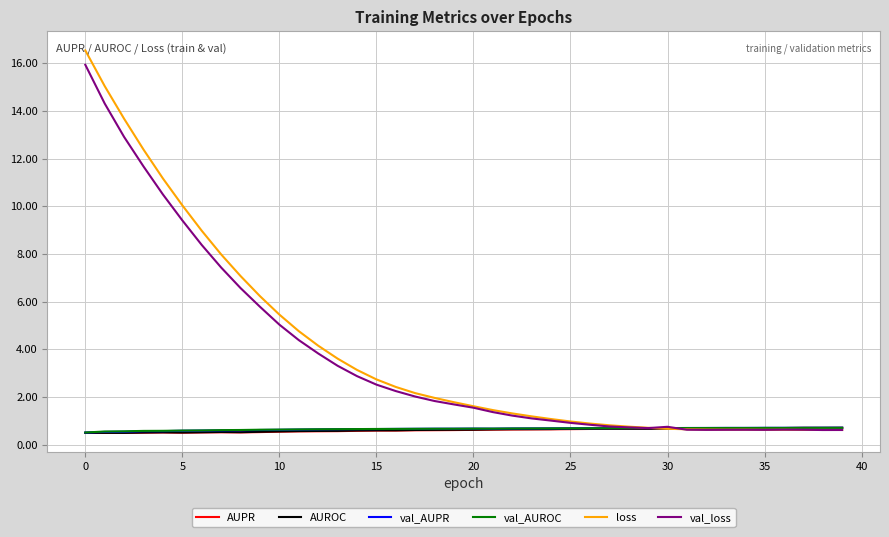

What is the smallest value displayed?

0.5